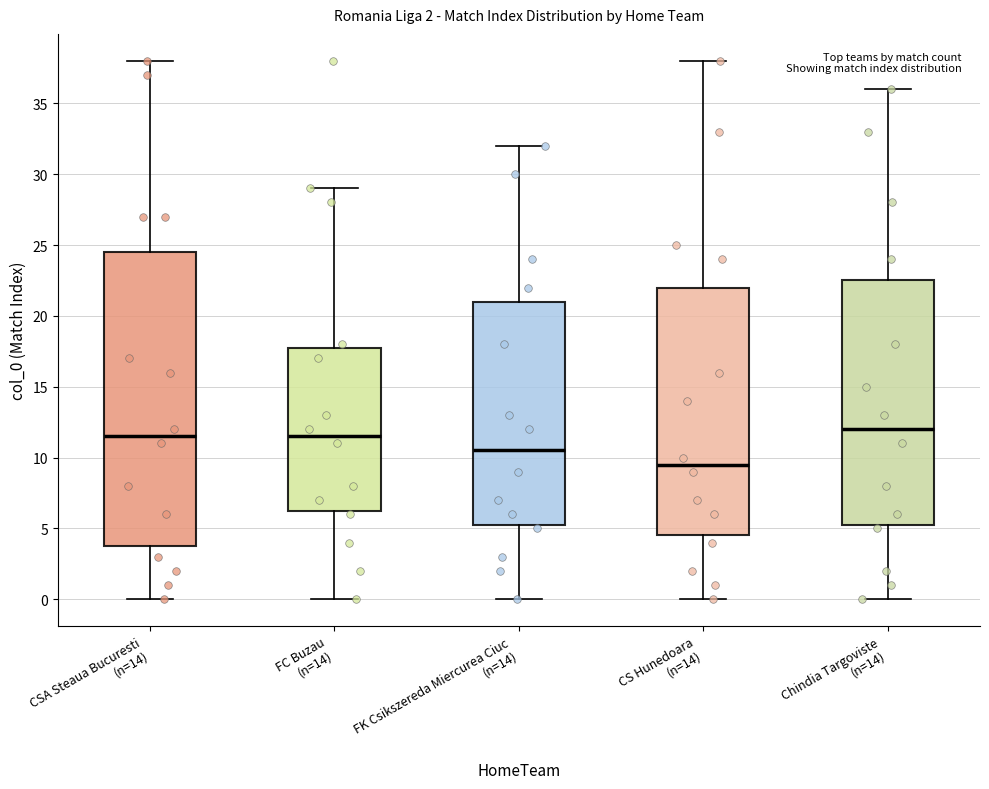

Reading left to right, transcribe this box plot: for each box, give where its median line is, the range the box spans, and where its two whiskers end, as read against the y-axis. The values are not printed on the chart, so give them approximately, as read against the axis.

CSA Steaua Bucuresti (n=14): median 11.5, box 4.0 to 24.5, whiskers 0.0 to 38.0
FC Buzau (n=14): median 11.5, box 6.5 to 18.0, whiskers 0.0 to 29.0
FK Csikszereda Miercurea Ciuc (n=14): median 10.5, box 5.5 to 21.0, whiskers 0.0 to 32.0
CS Hunedoara (n=14): median 9.5, box 4.5 to 22.0, whiskers 0.0 to 38.0
Chindia Targoviste (n=14): median 12.0, box 5.5 to 22.5, whiskers 0.0 to 36.0